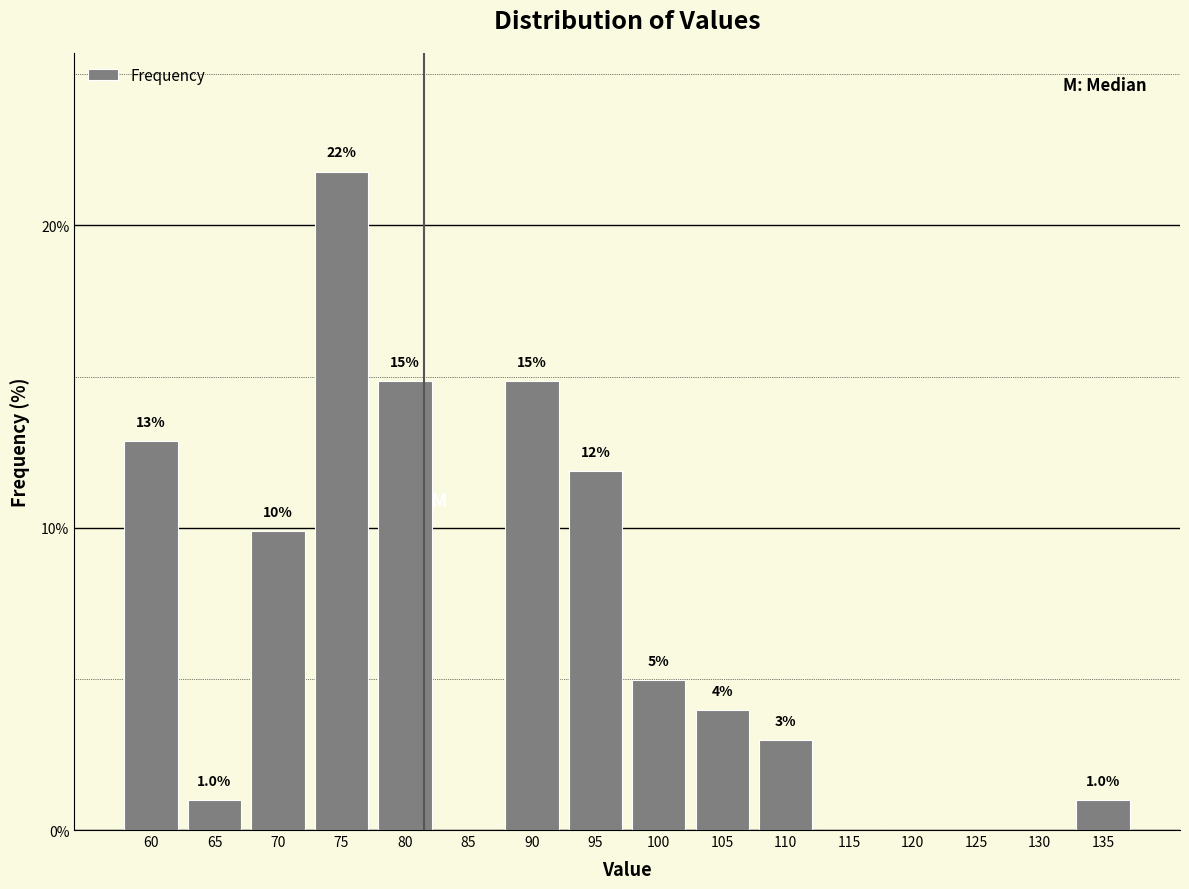

Are the bars horizontal?

No